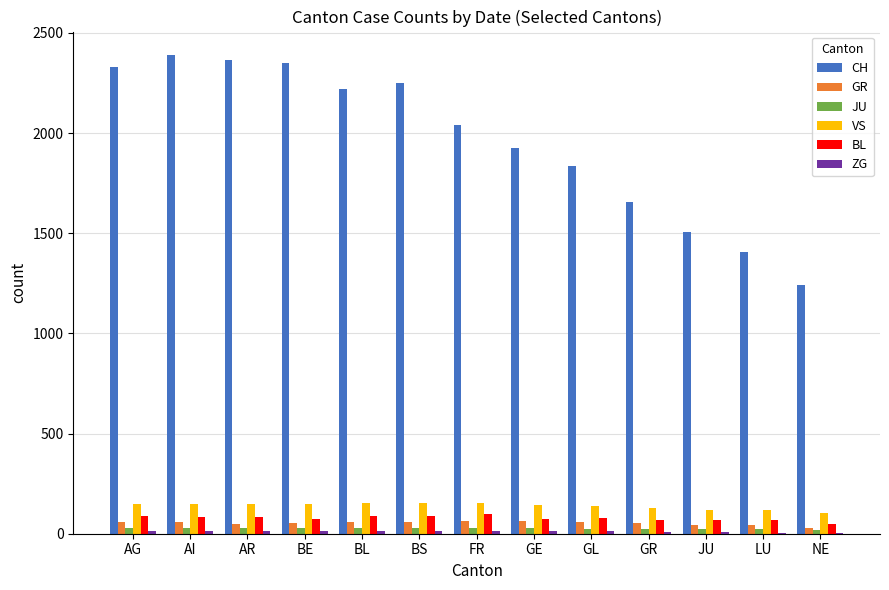

What is the total value across all series at BE?

2665